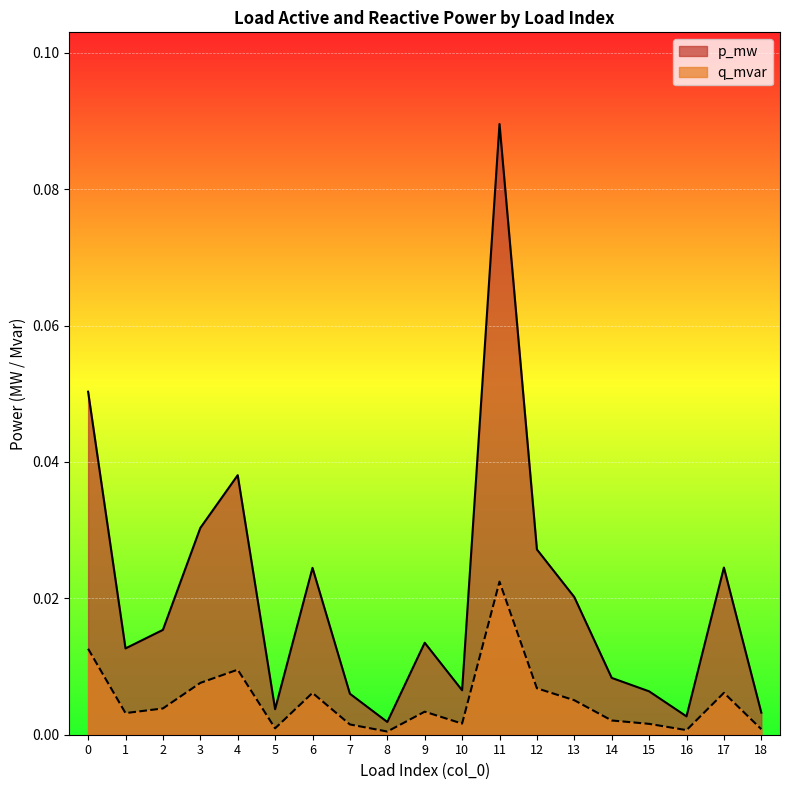

Is it true that q_mvar equals 0.0 at 6?

False